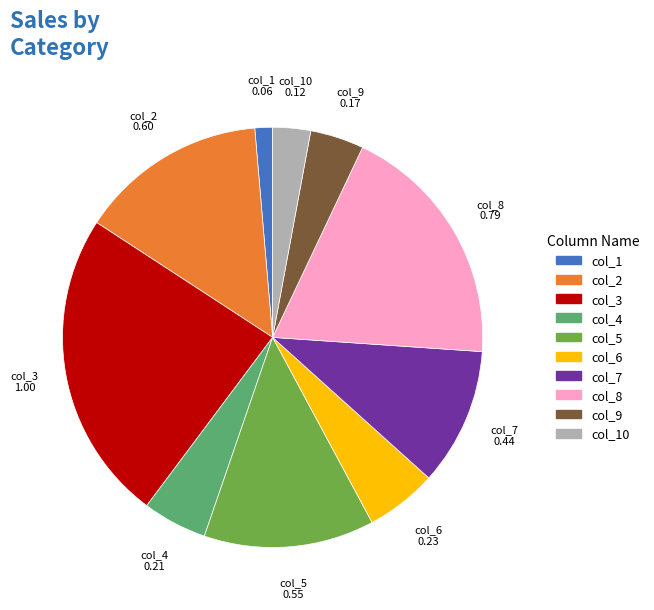

Does any single category account for the majority?

No